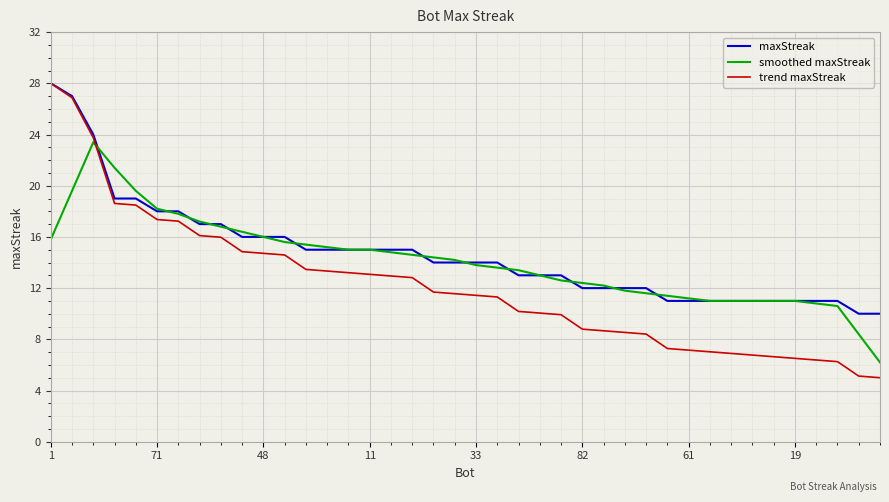

What is the minimum value for smoothed maxStreak?

6.2